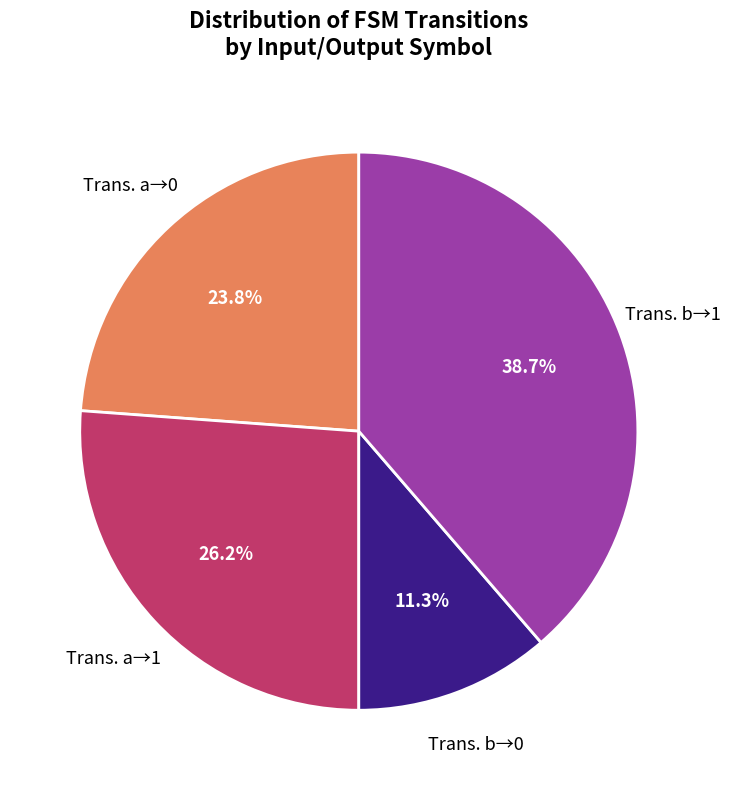

Is there a majority slice in this chart?

No